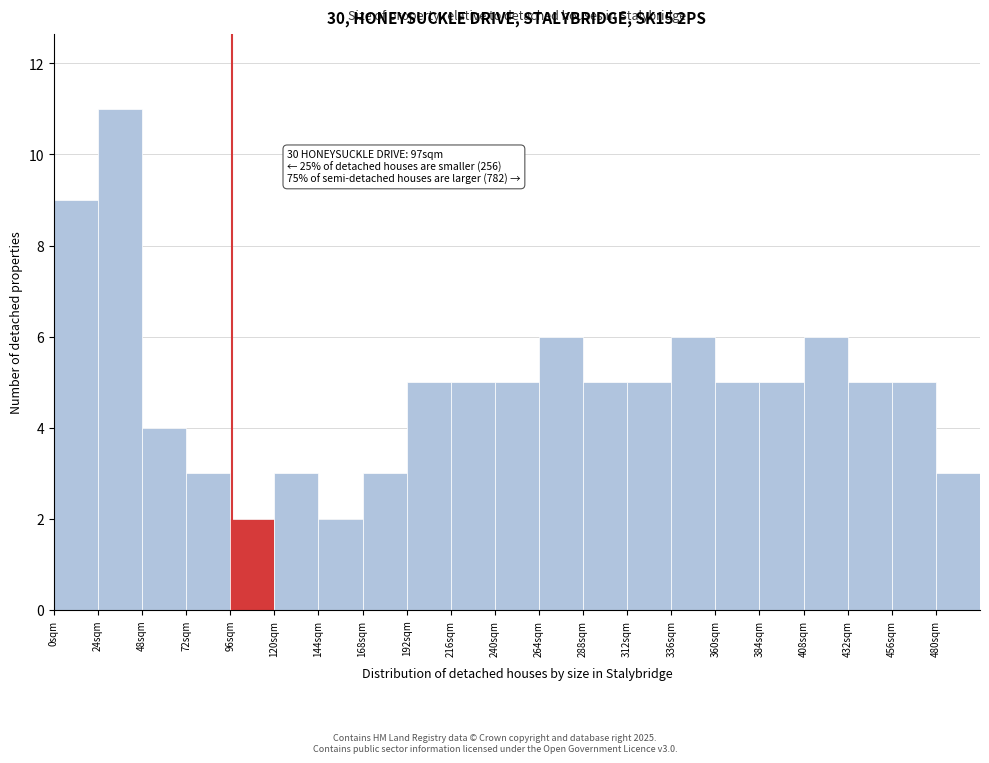

Over which range of the x-axis is the bar tallest?

24 to 48